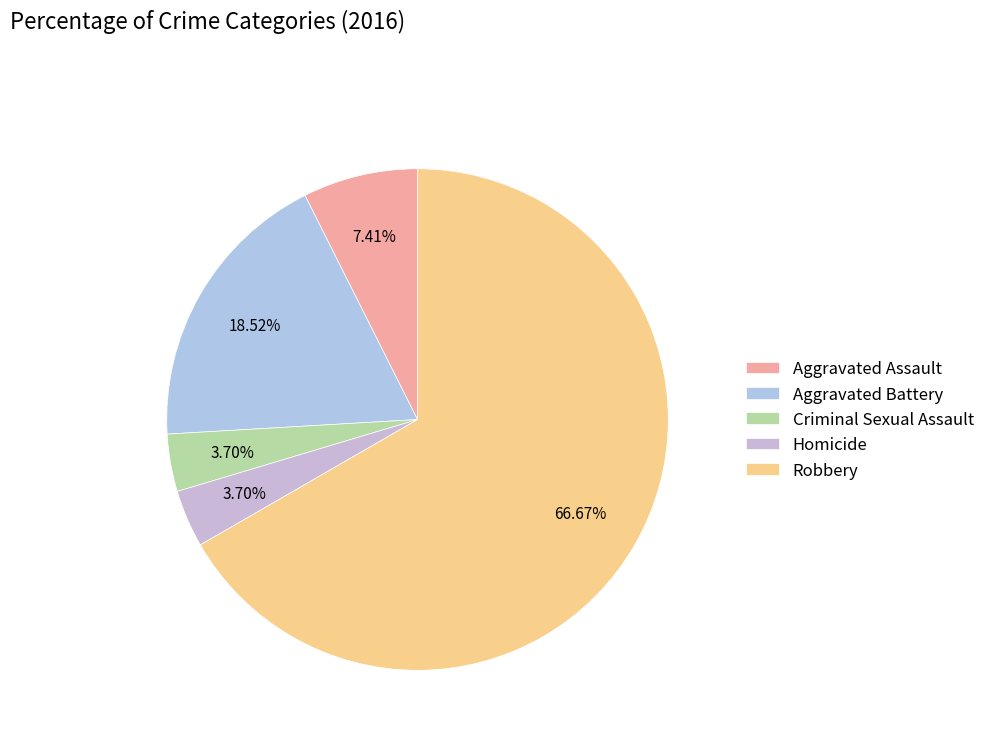

What is the total percentage of Robbery and Aggravated Assault?

74.1%